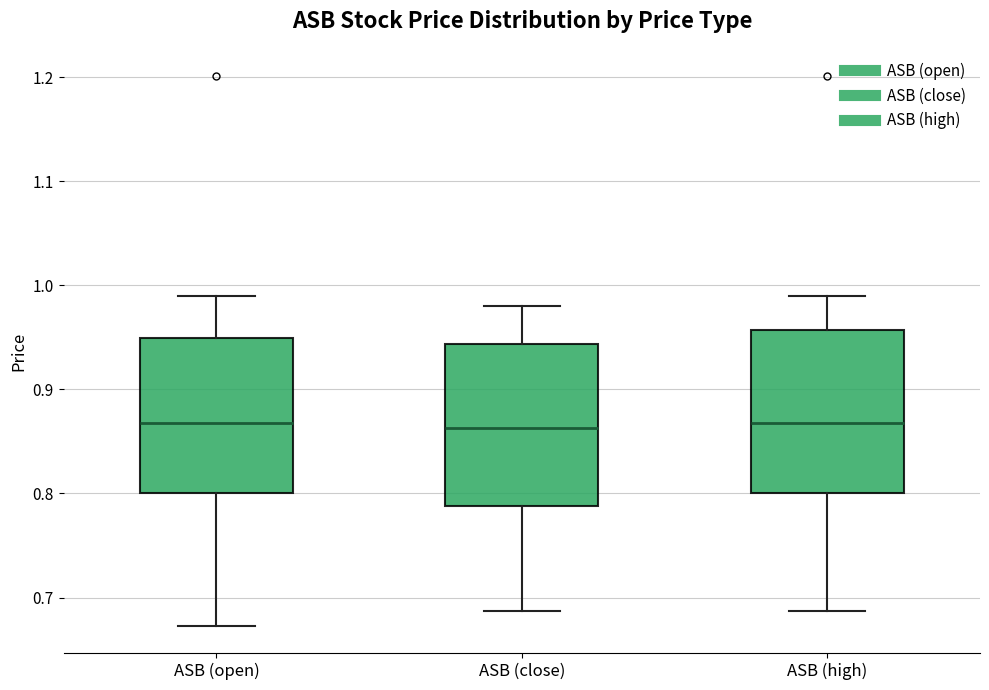

Reading left to right, transcribe this box plot: for each box, give where its median line is, the range the box spans, and where its two whiskers end, as read against the y-axis. The values are not printed on the chart, so give them approximately, as read against the axis.

ASB (open): median 0.87, box 0.80 to 0.95, whiskers 0.67 to 0.99
ASB (close): median 0.86, box 0.79 to 0.94, whiskers 0.69 to 0.98
ASB (high): median 0.87, box 0.80 to 0.96, whiskers 0.69 to 0.99